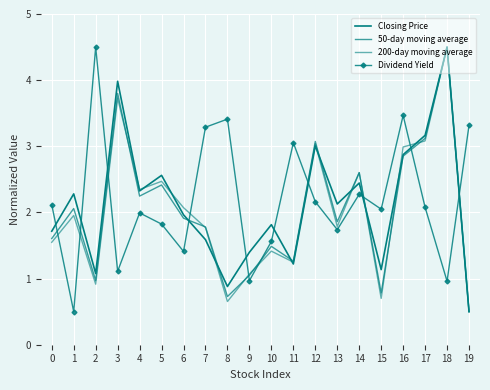

What are all the series names shown in the legend?

Closing Price, 50-day moving average, 200-day moving average, Dividend Yield